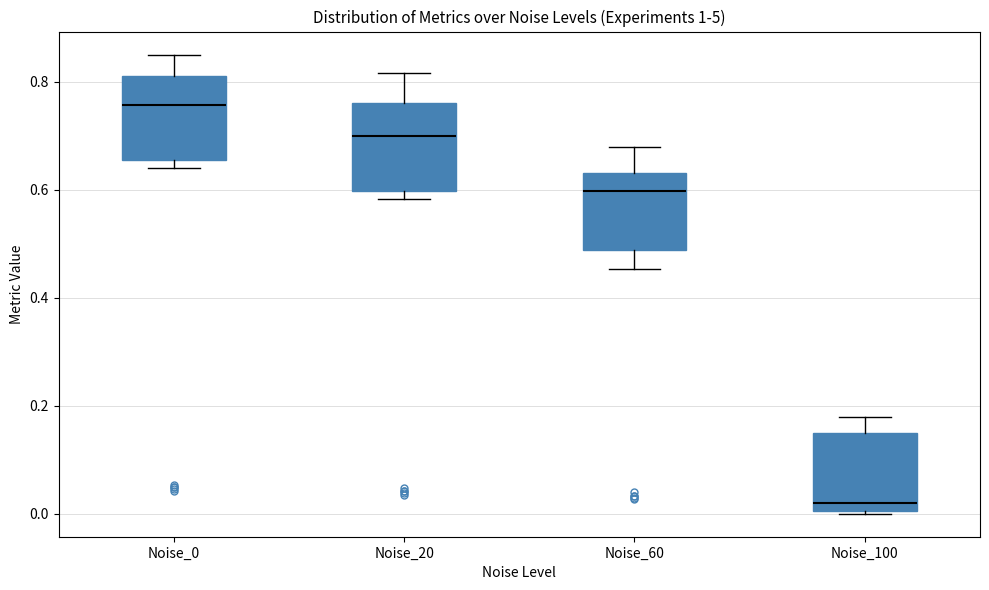

Which box's median line is the lowest?

Noise_100